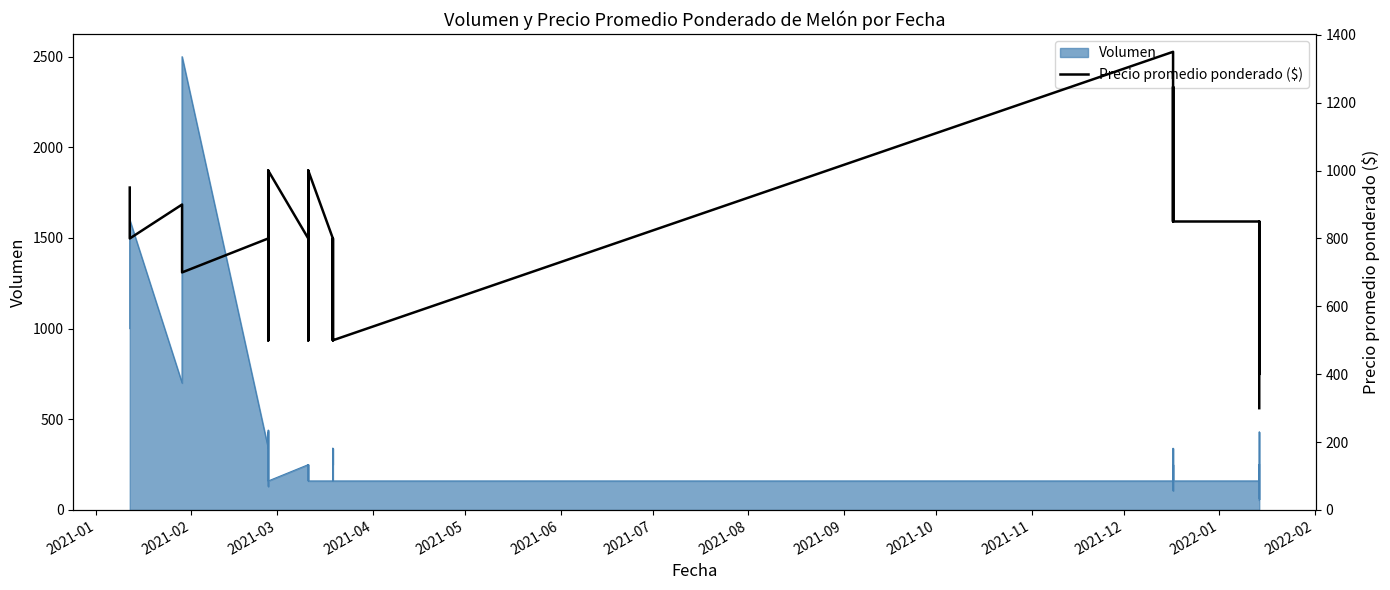

Where is the data nearest to the value 825?

2021-02